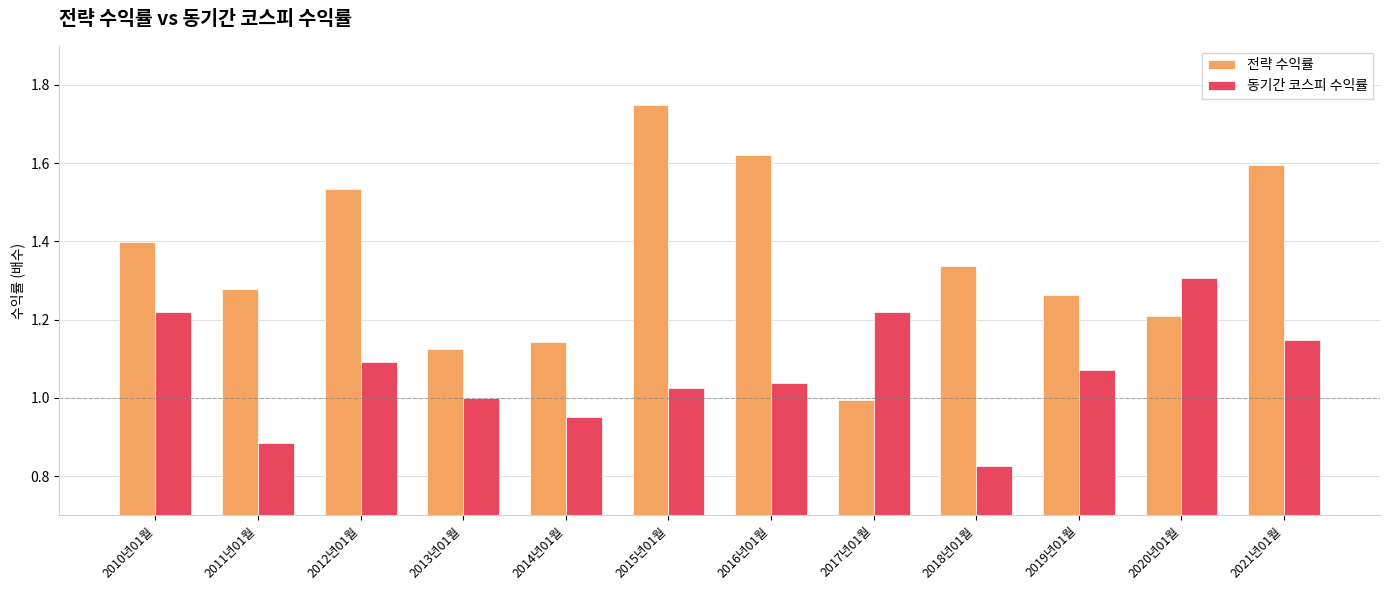

What is the sum of all 전략 수익률 values?

16.2